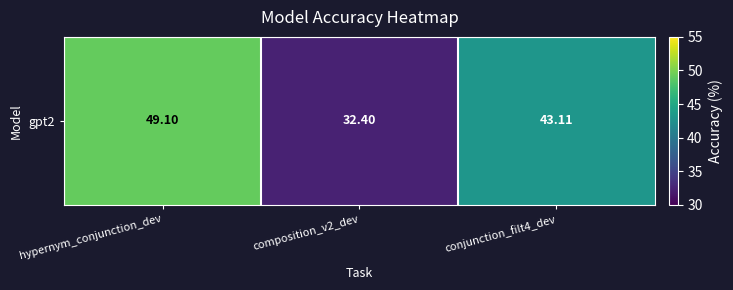

The value at hypernym_conjunction_dev is 49.1. True or false?

True